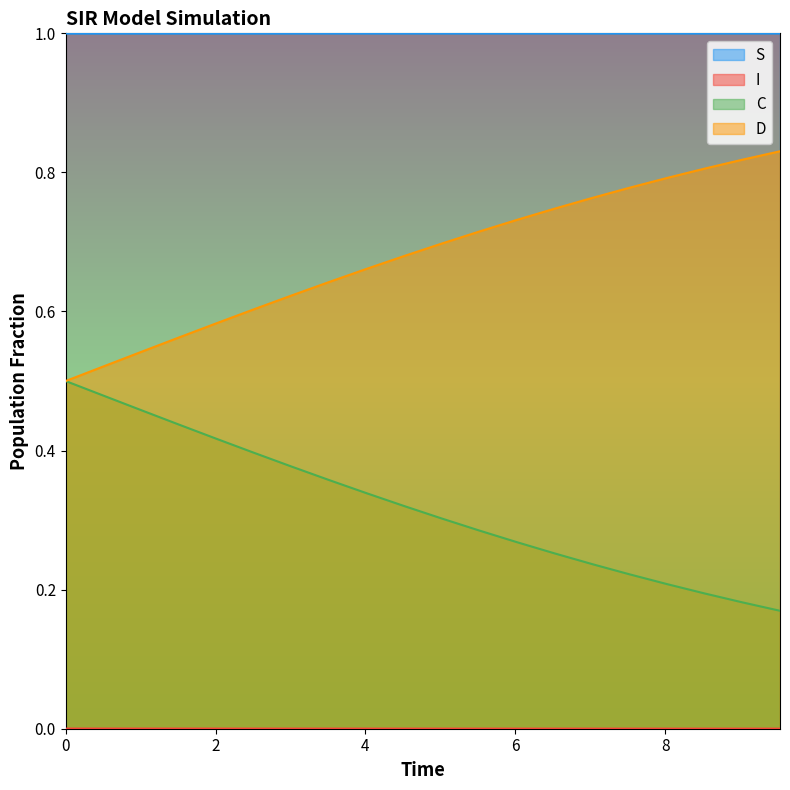

How many data points does each series have?

20